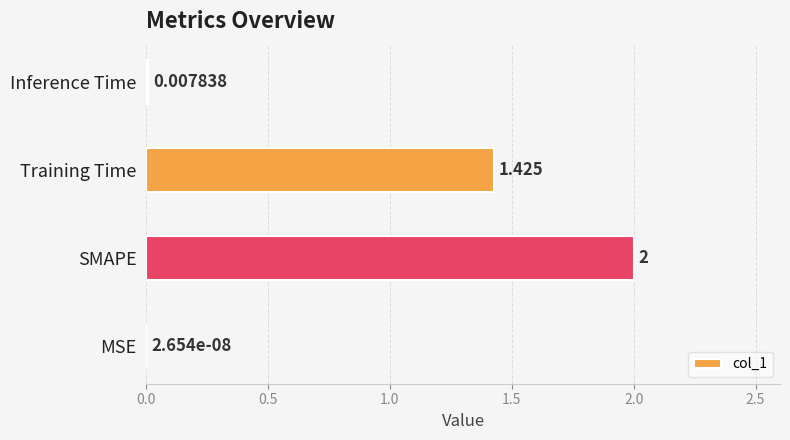

Which label corresponds to the largest value in the chart?

SMAPE